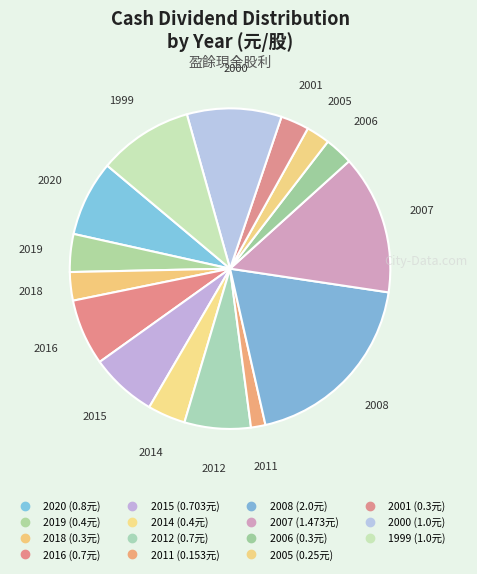

Count the number of slices in the pie.

15